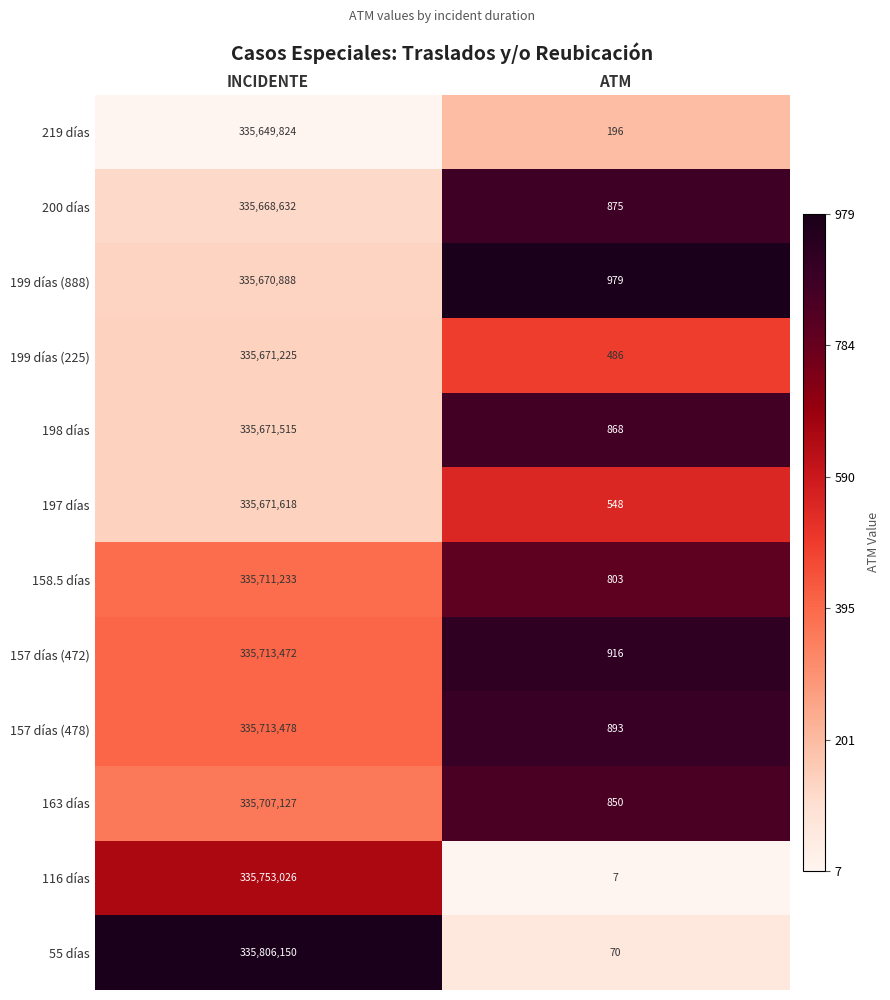

What is the highest value of the 163 días series?

335707127